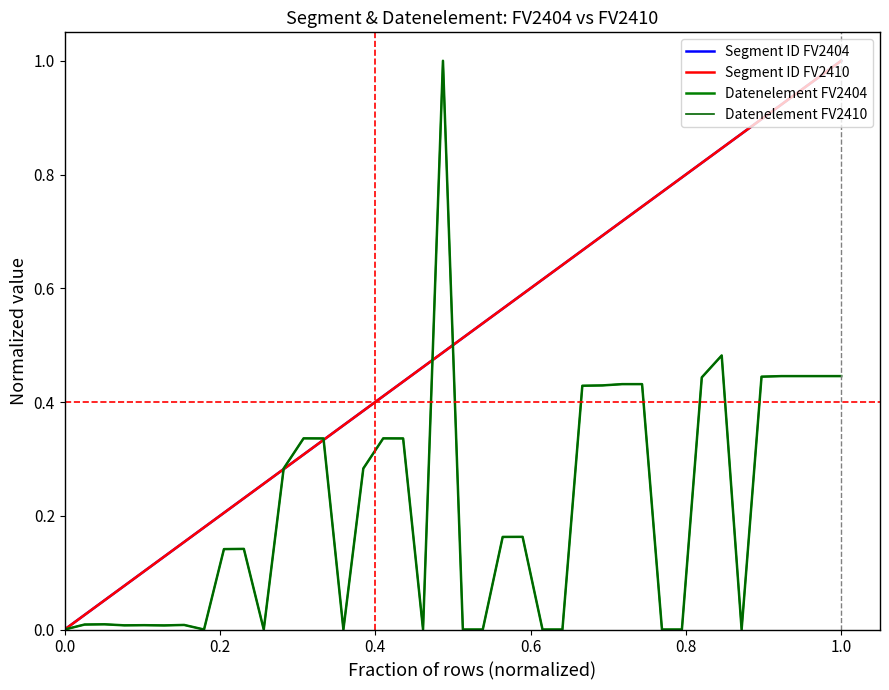

True or false: Segment ID FV2410 has more than 2 interior local peaks.

False